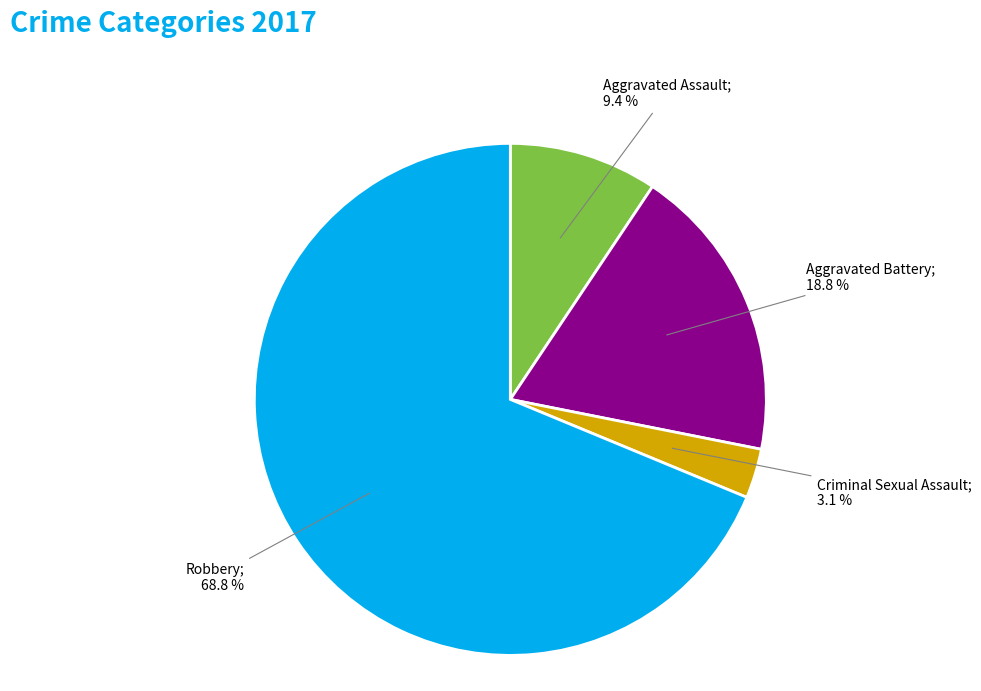

Is there any slice that represents more than half of the pie?

Yes